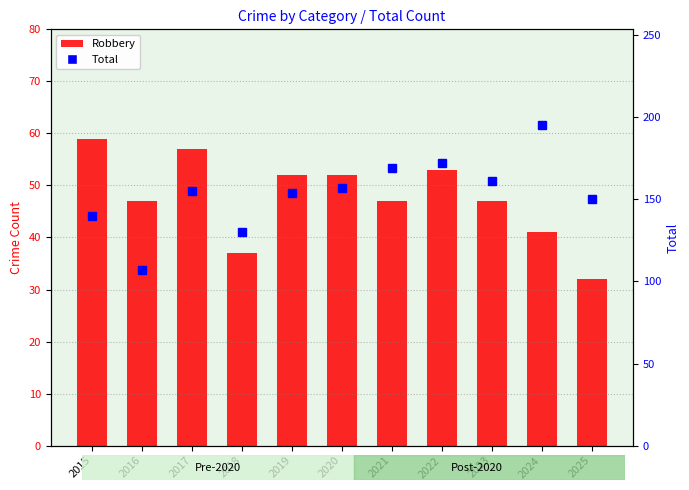

Where does the Total series first go above 155?

2020